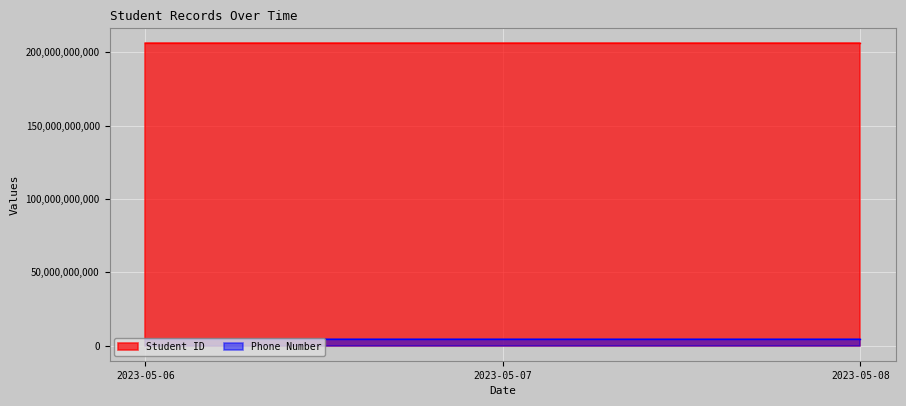

At 2023-05-07, list the series in order from smallest to largest.

Phone Number, Student ID